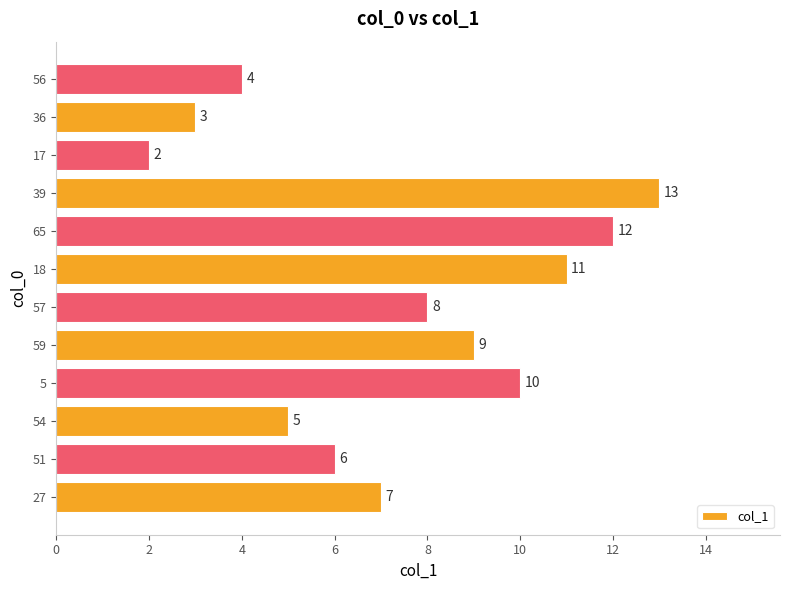

List the labels in order of value, smallest first.

17, 36, 56, 54, 51, 27, 57, 59, 5, 18, 65, 39